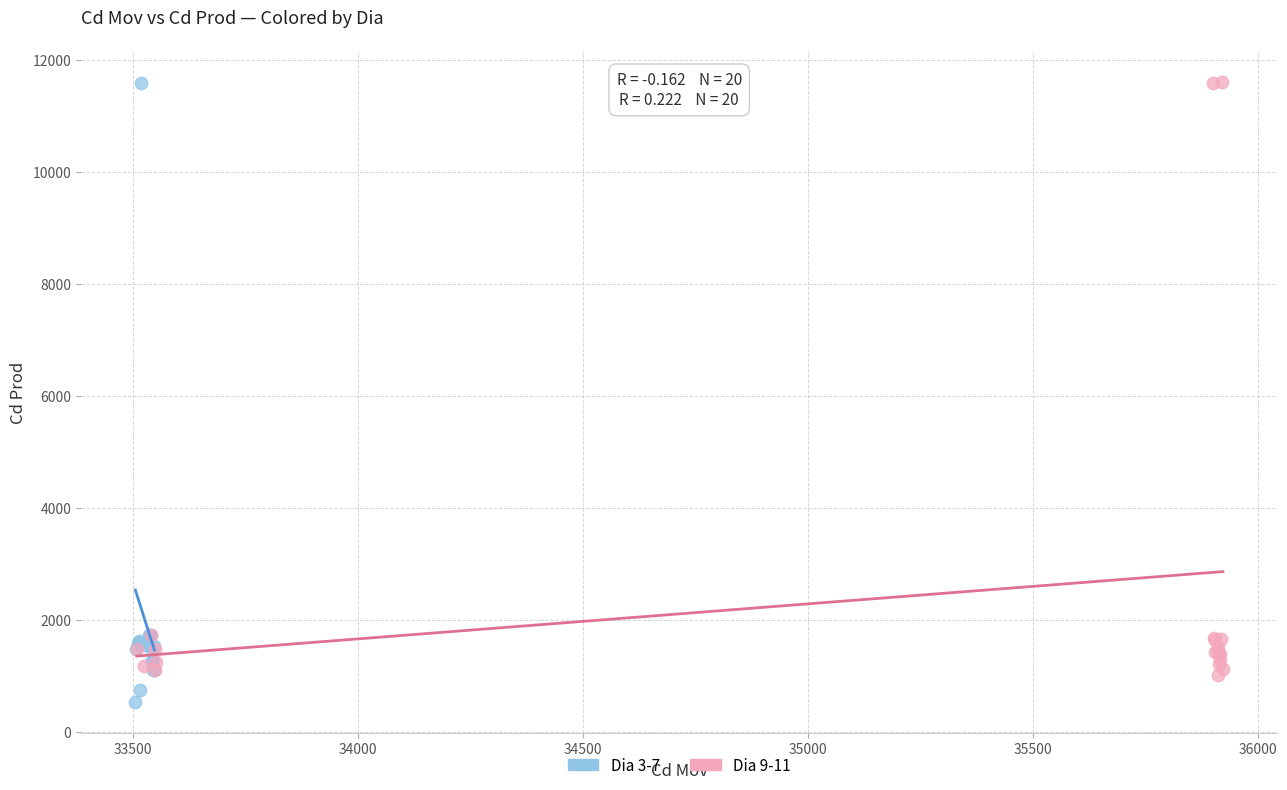

Which series has the largest Y range (max minus min)?

Dia 3-7